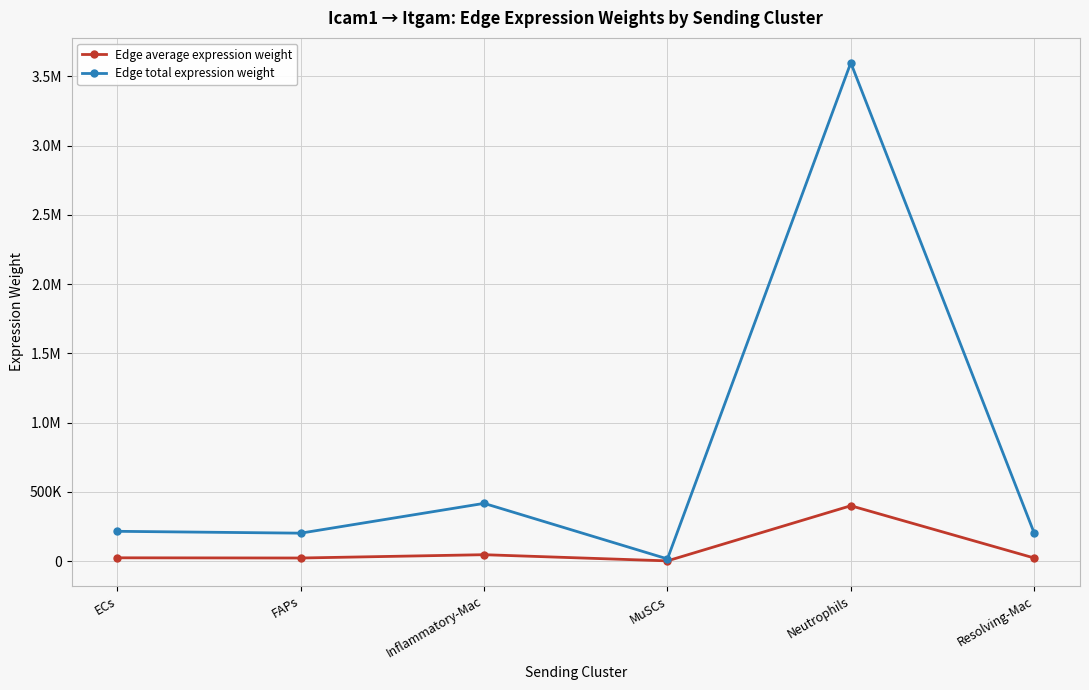

True or false: Edge average expression weight and Edge total expression weight intersect in this chart.

False